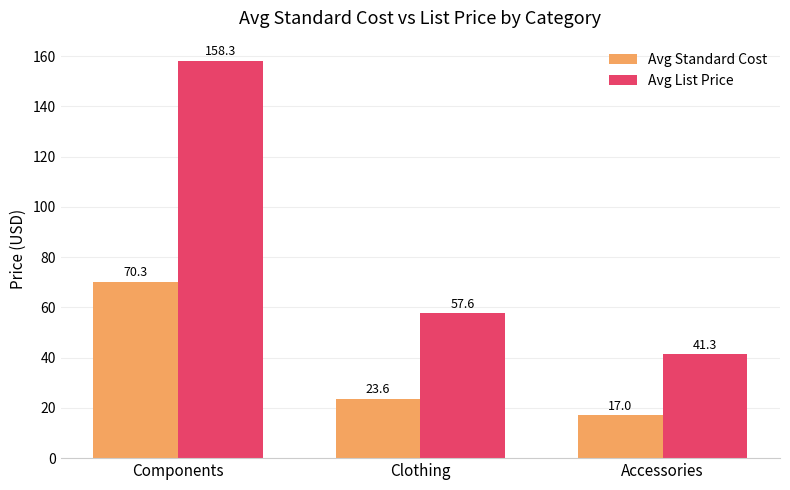

What is the sum of all Avg Standard Cost values?

110.9